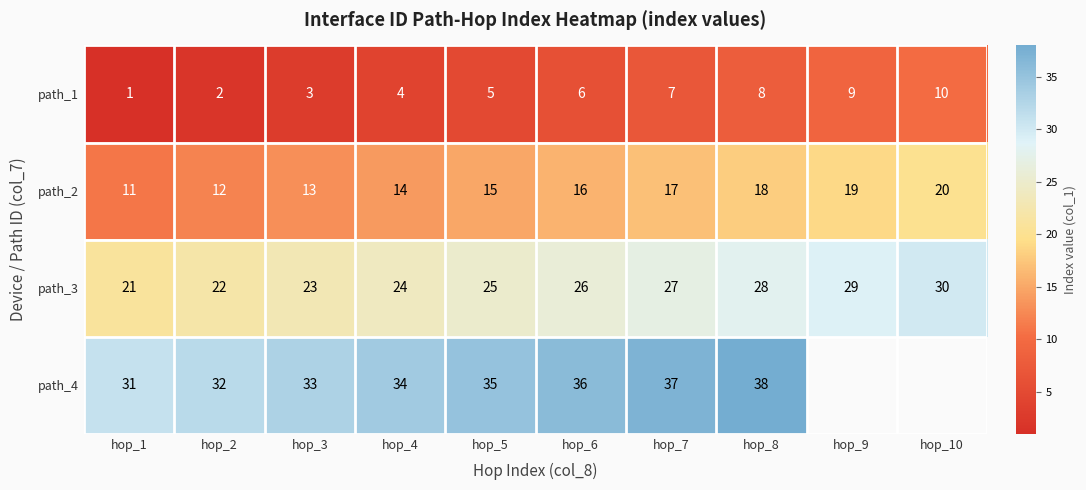

How many path_1 values are between 3 and 8?

6